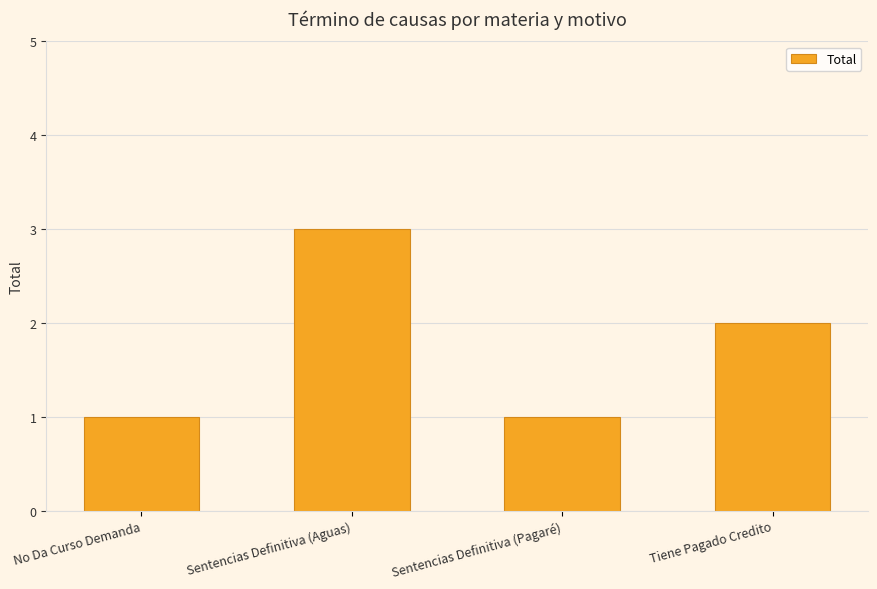

Reading left to right, transcribe all the data shown in this chart.

No Da Curso Demanda=1	Sentencias Definitiva (Aguas)=3	Sentencias Definitiva (Pagaré)=1	Tiene Pagado Credito=2